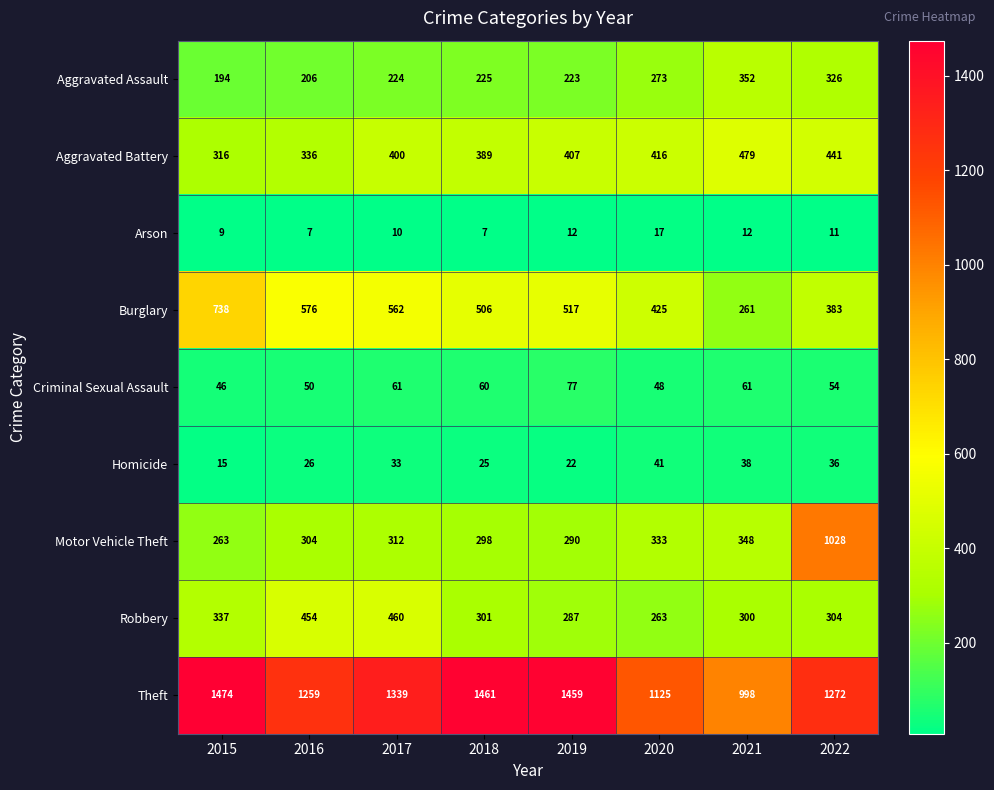

The Criminal Sexual Assault series shows 50 at 2016. True or false?

True